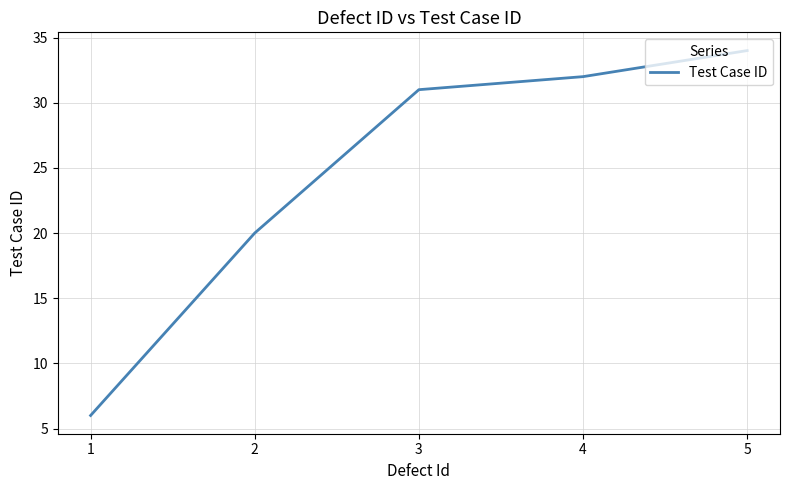

At which category does the chart reach its minimum across all series?

1